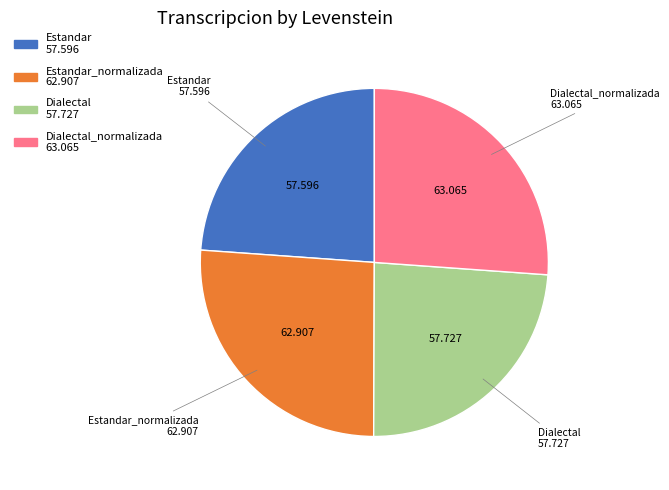

Is there a majority slice in this chart?

No